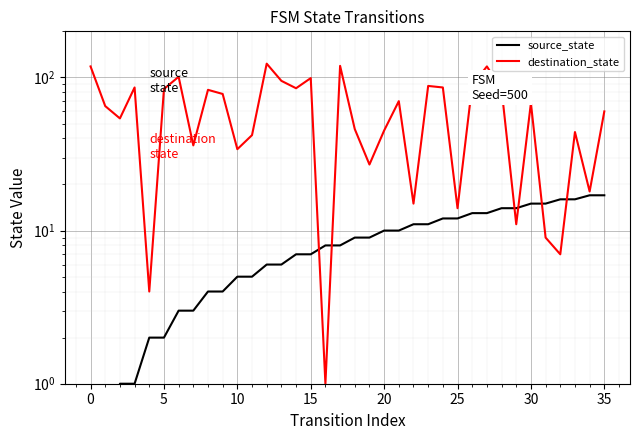

Reading right to left, extract all data points from this chart.

source_state: 17	17	16	16	15	15	14	14	13	13	12	12	11	11	10	10	9	9	8	8	7	7	6	6	5	5	4	4	3	3	2	2	1	1	0	0
destination_state: 60	18	44	7	9	68	11	84	118	89	14	86	88	15	70	45	27	46	119	1	99	85	95	123	42	34	78	83	36	101	84	4	86	54	65	118